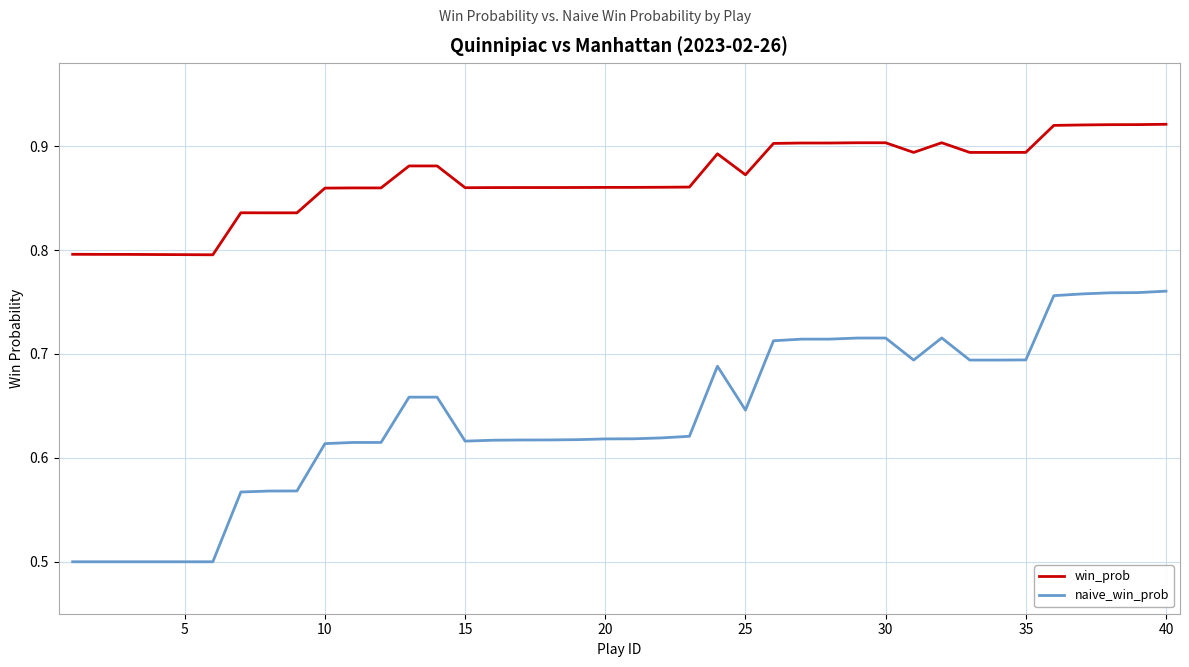

Rank the series by their average value, from lowest to highest.

naive_win_prob, win_prob